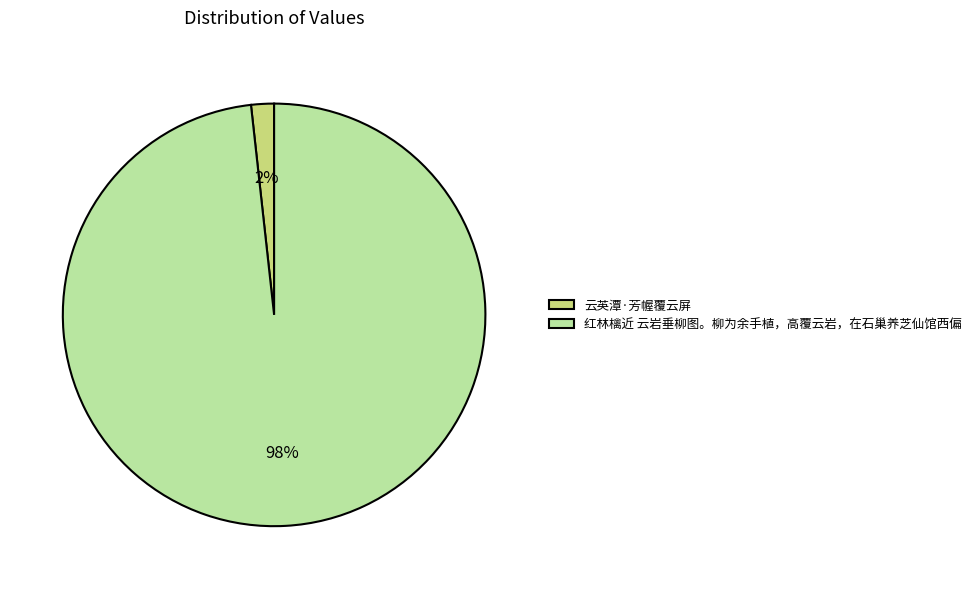

Is there a majority slice in this chart?

Yes